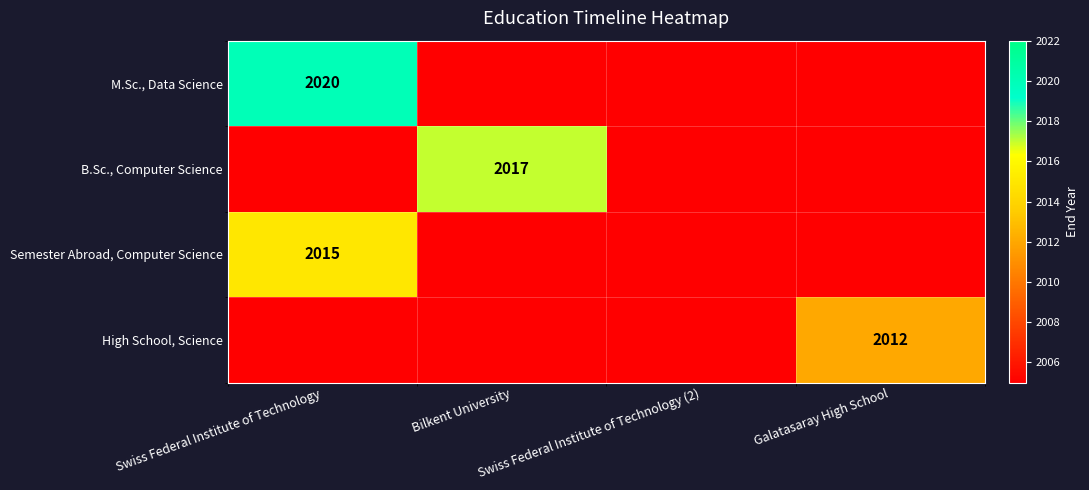

Rank the categories by High School, Science value from lowest to highest.

Swiss Federal Institute of Technology, Bilkent University, Swiss Federal Institute of Technology (2), Galatasaray High School